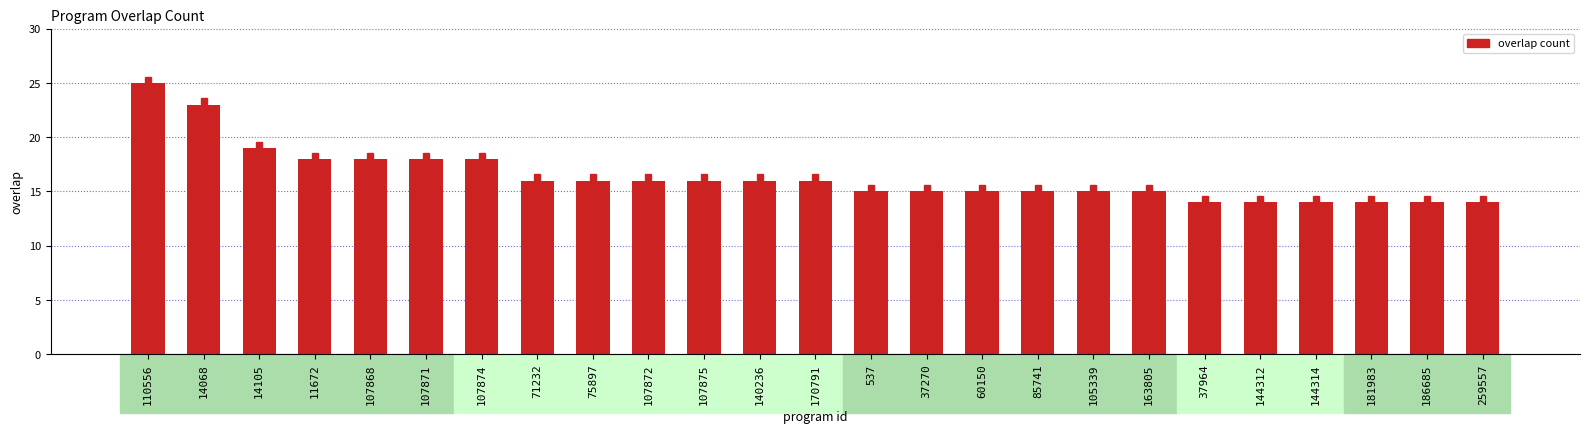

How many data points does each series have?

25